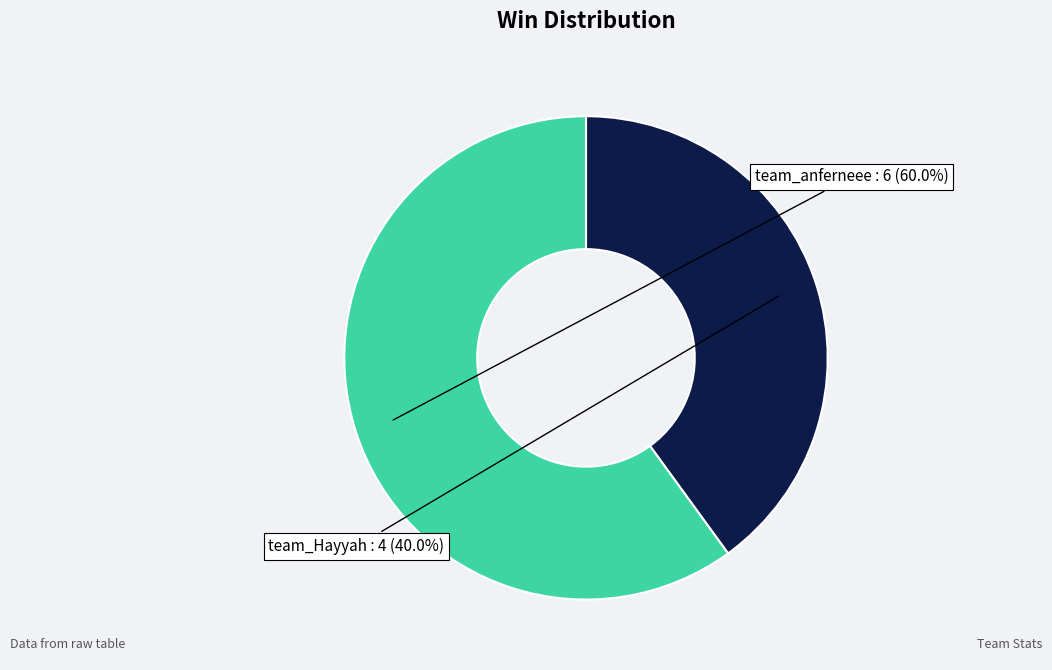

The team_anferneee slice represents 45% of the pie. True or false?

False